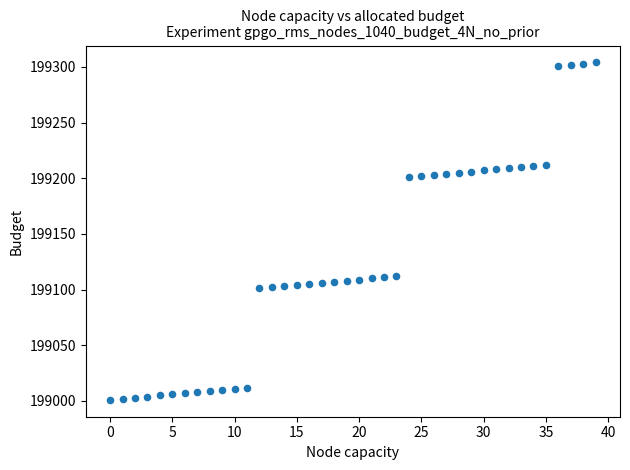

What is the range of Y values (max minus min)?

303